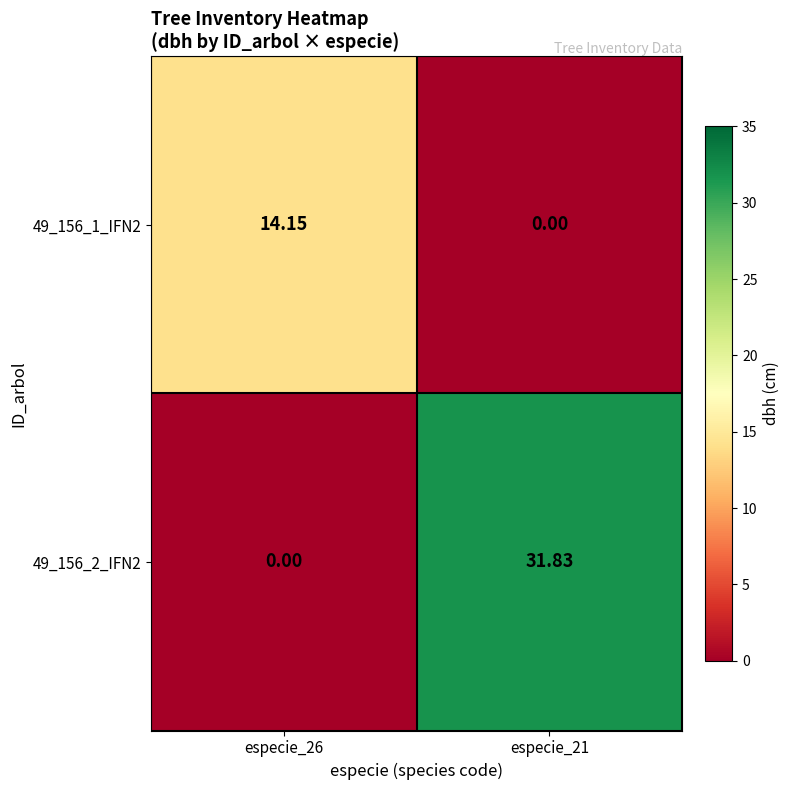

Is the value of 49_156_1_IFN2 at especie_21 greater than the value of 49_156_2_IFN2 at especie_21?

No